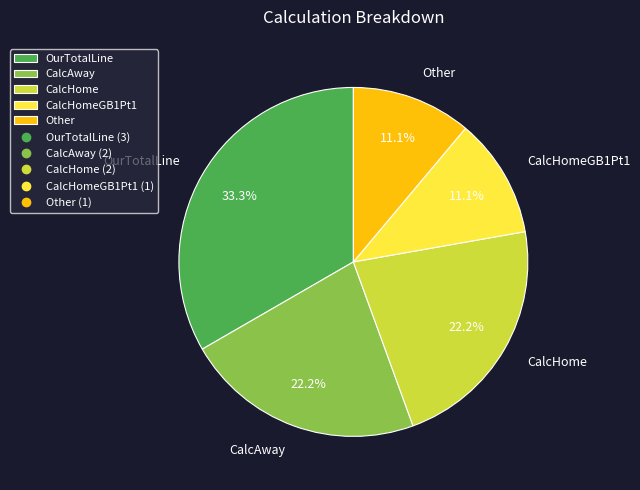

How many segments does this pie chart have?

5